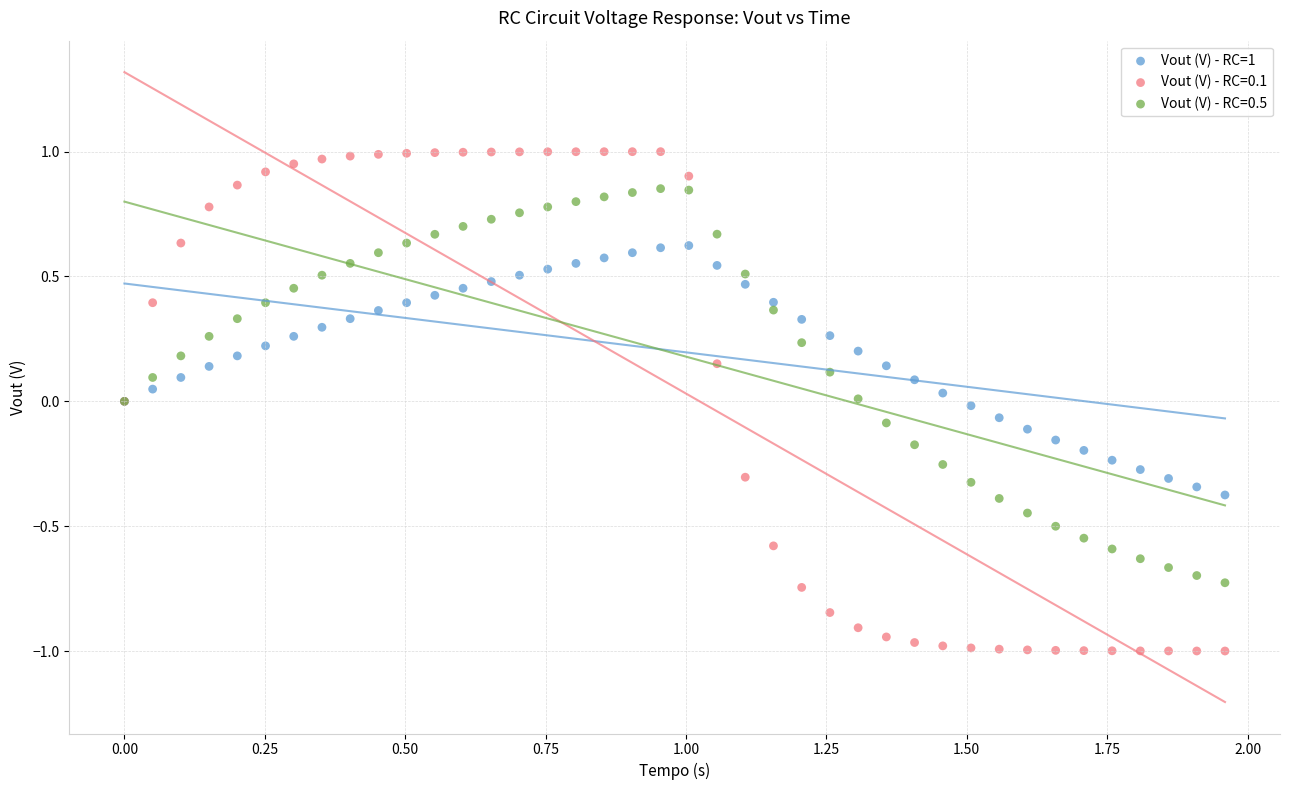

Which series contains the highest Y value?

Vout (V) - RC=0.1